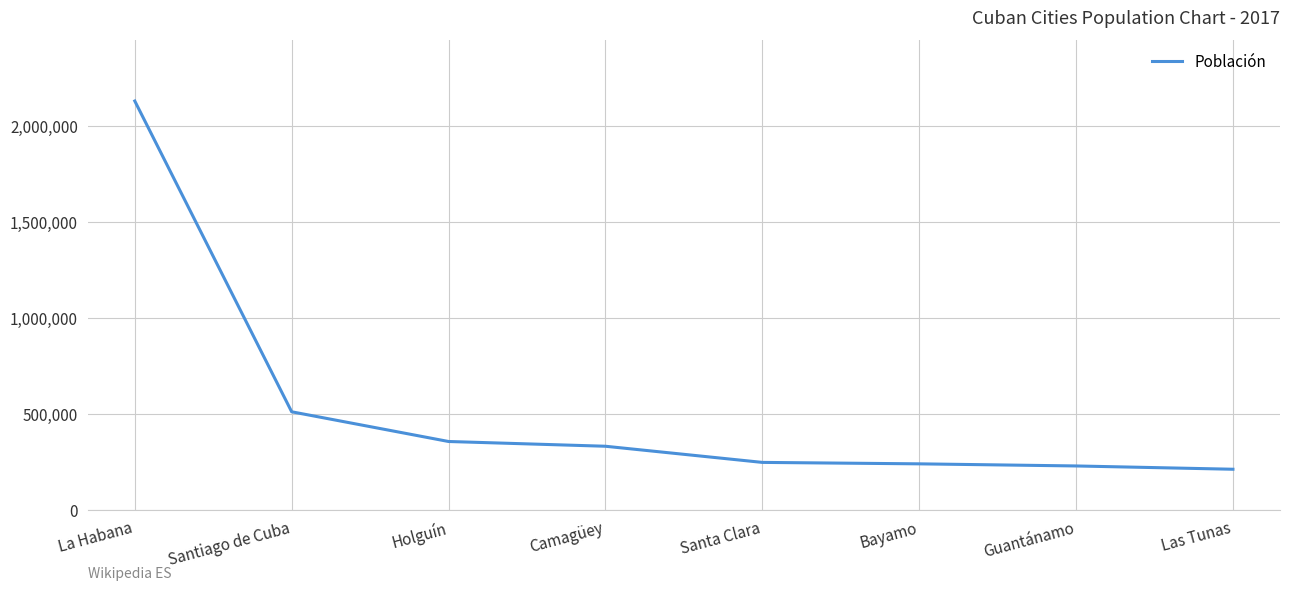

What is the difference between the maximum and second lowest values?

1902018